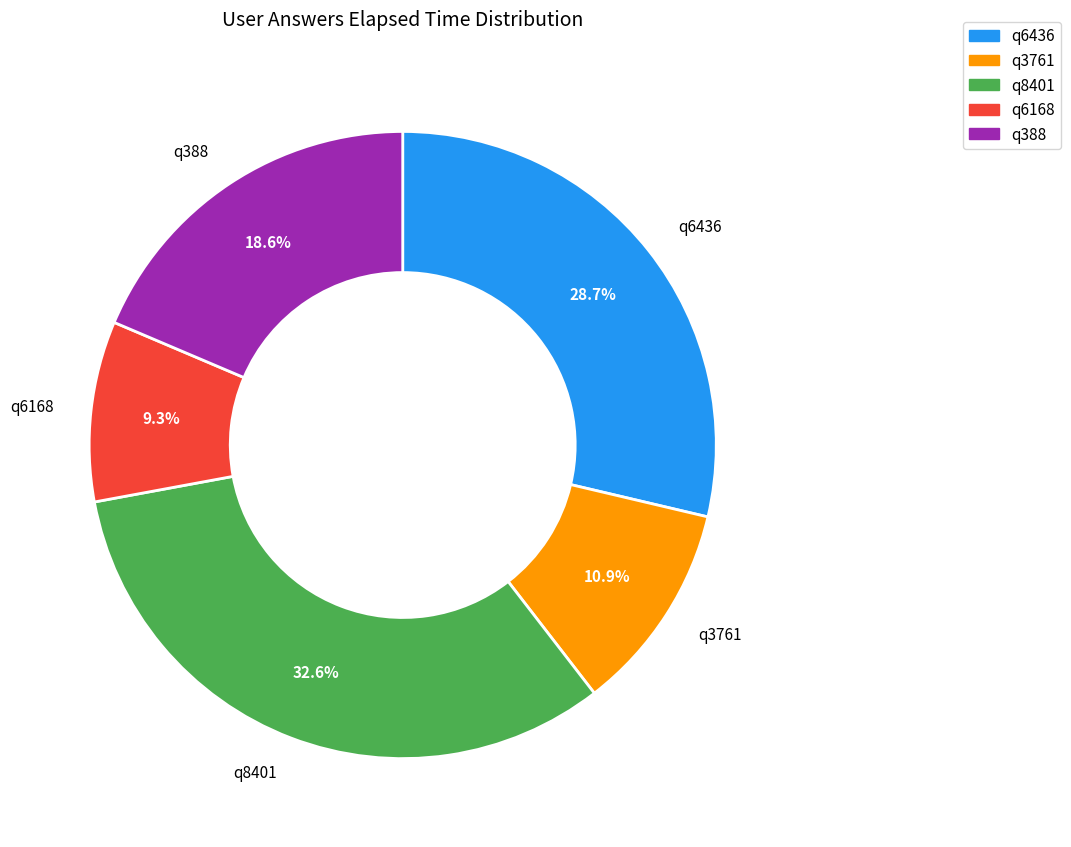

To the nearest percent, what is the average slice percentage?

20%